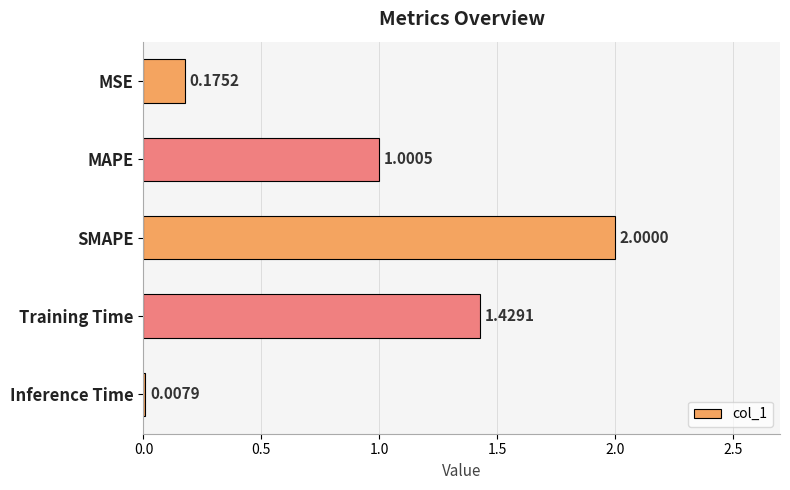

How many categories are shown in the chart?

5